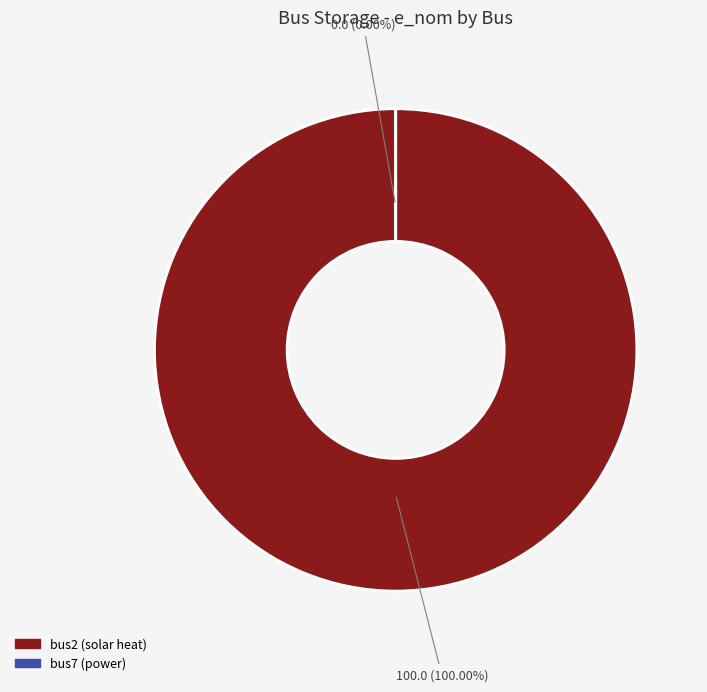

Which slice is the largest?

bus2 (solar heat)